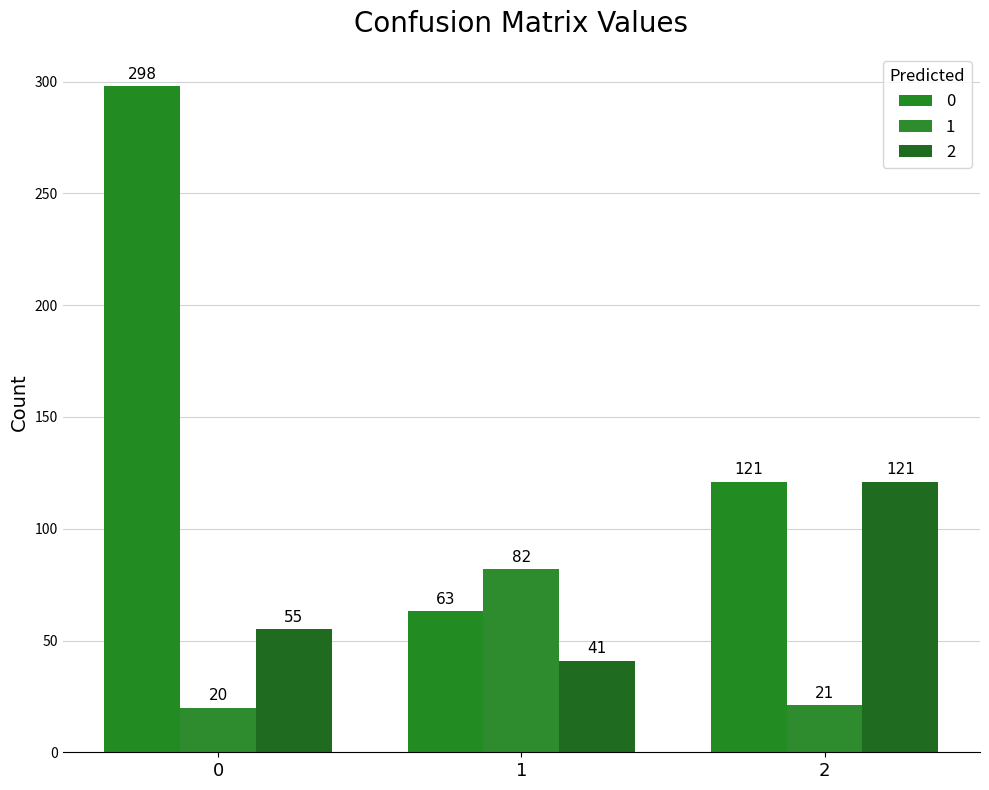

Is the value of 0 at 0 greater than the value of 1 at 1?

Yes